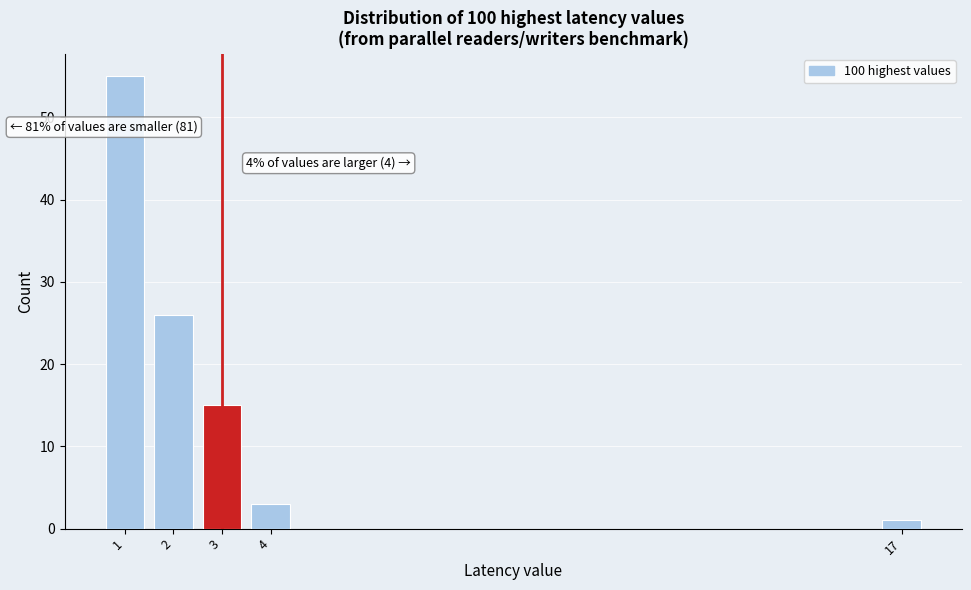

Reading right to left, what are all the values shown in this chart?

17=1	4=3	3=15	2=26	1=55